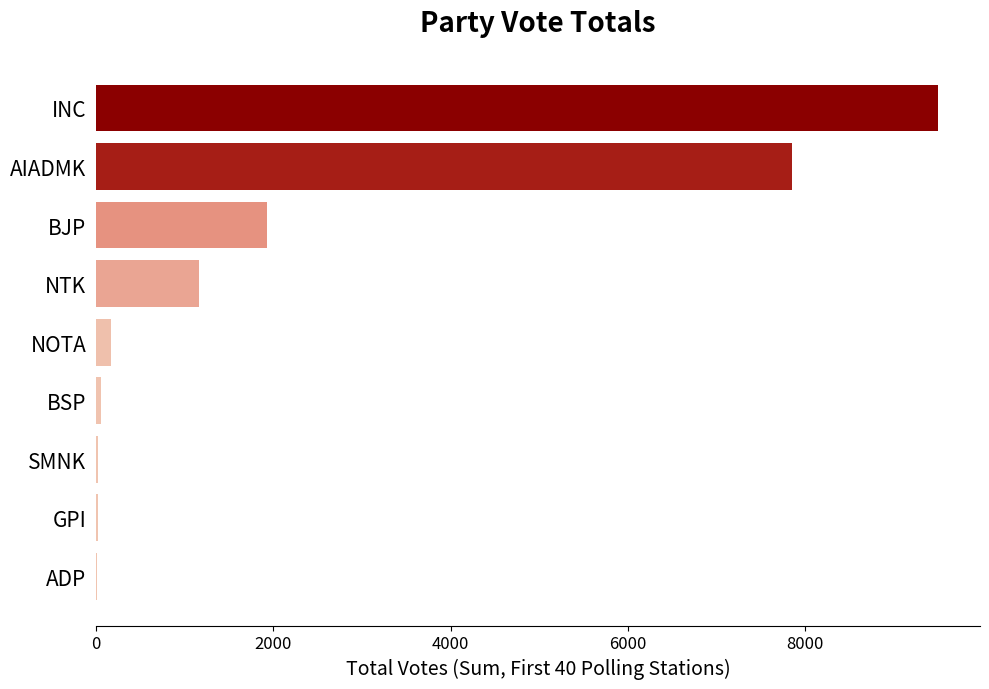

What is the change in value from INC to AIADMK?

-1640